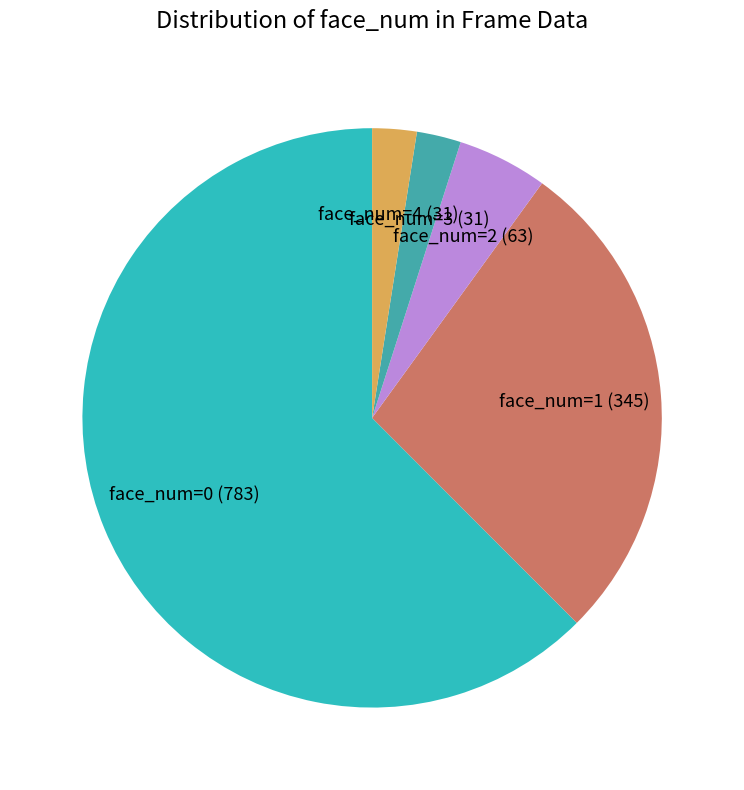

Which slice represents more than half of the pie?

face_num=0 (783)